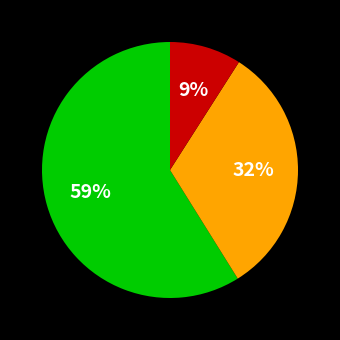

Is there any slice that represents more than half of the pie?

Yes